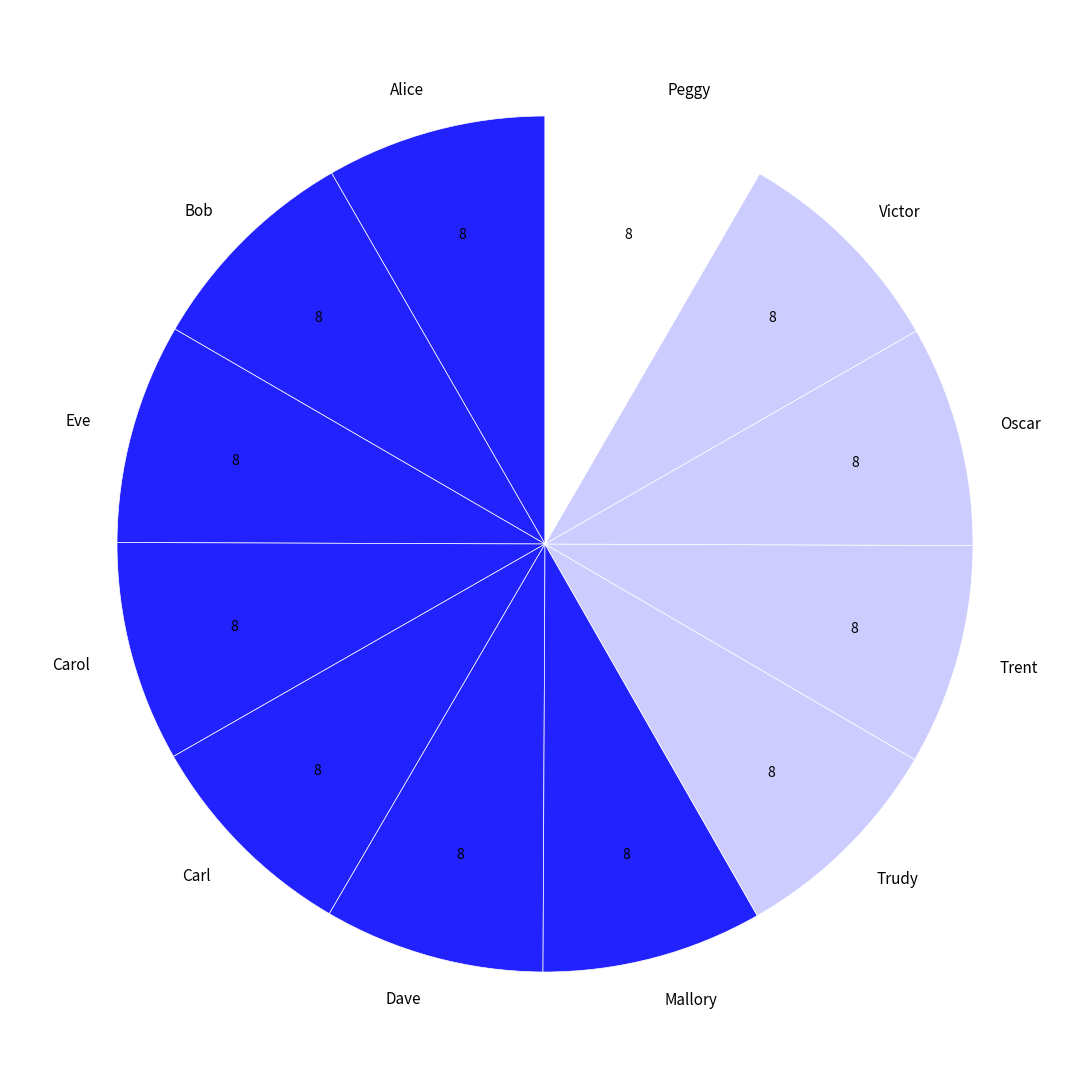

What is the ratio of the value at Oscar to the value at Dave?

1.0